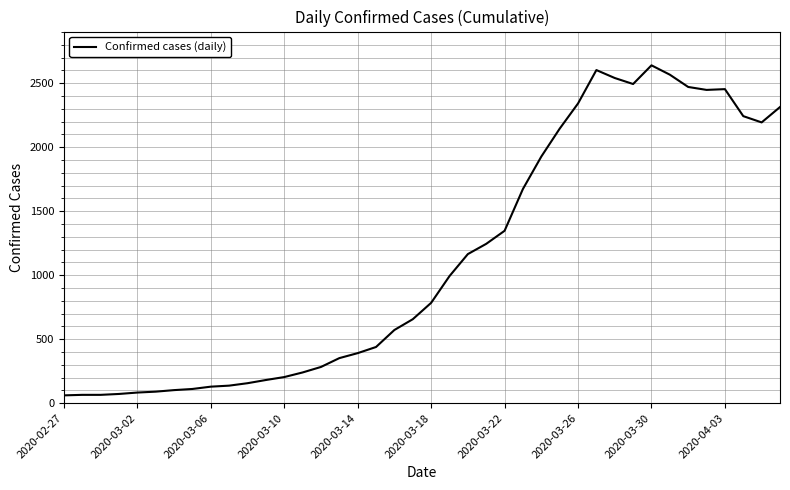

What is the greatest value displayed?

2640